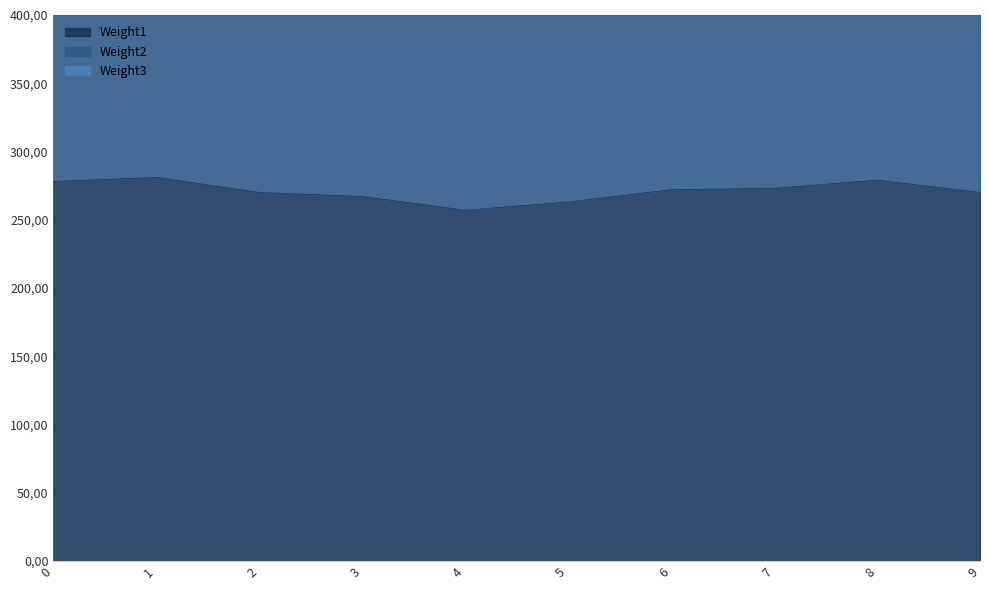

Rank the series at 0 from highest to lowest value.

Weight1, Weight2, Weight3